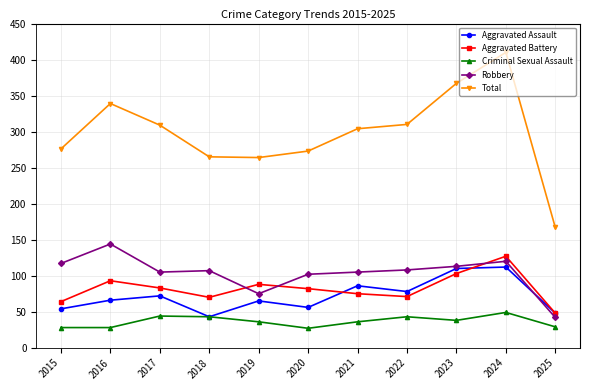

Is the value of Aggravated Assault at 2017 greater than the value of Total at 2025?

No